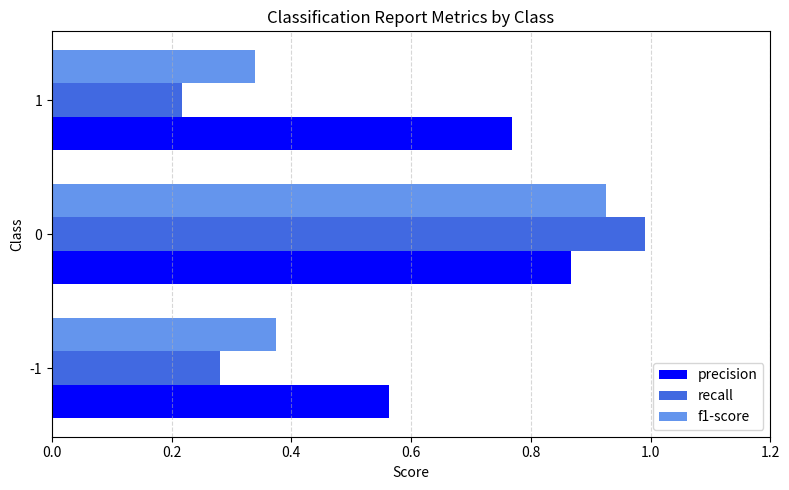

What is the maximum value shown in the chart?

1.0